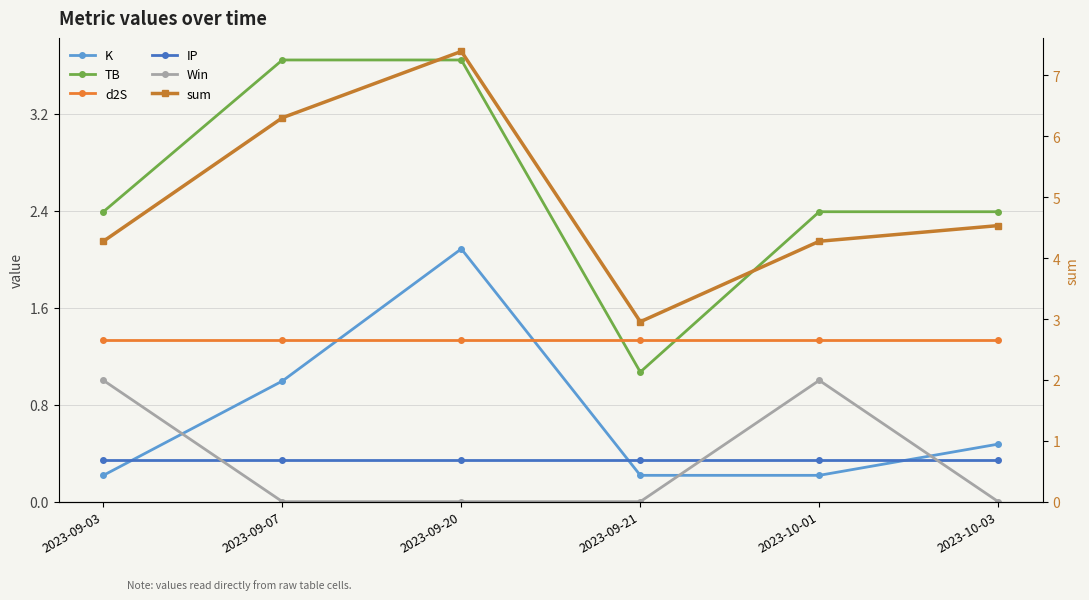

At which category is the sum across all series the highest?

2023-09-20